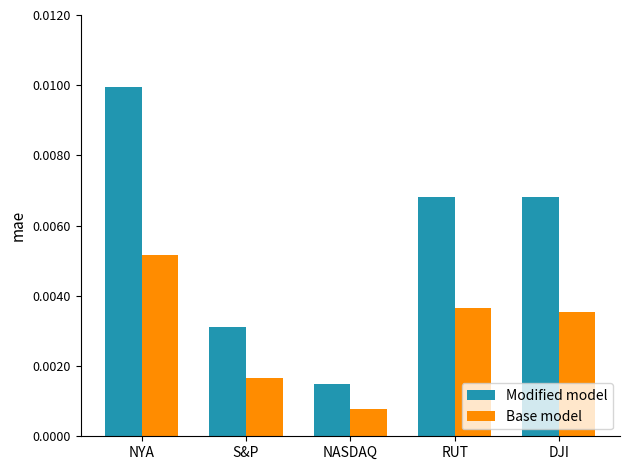

Rank the series by their average value, from lowest to highest.

Base model, Modified model